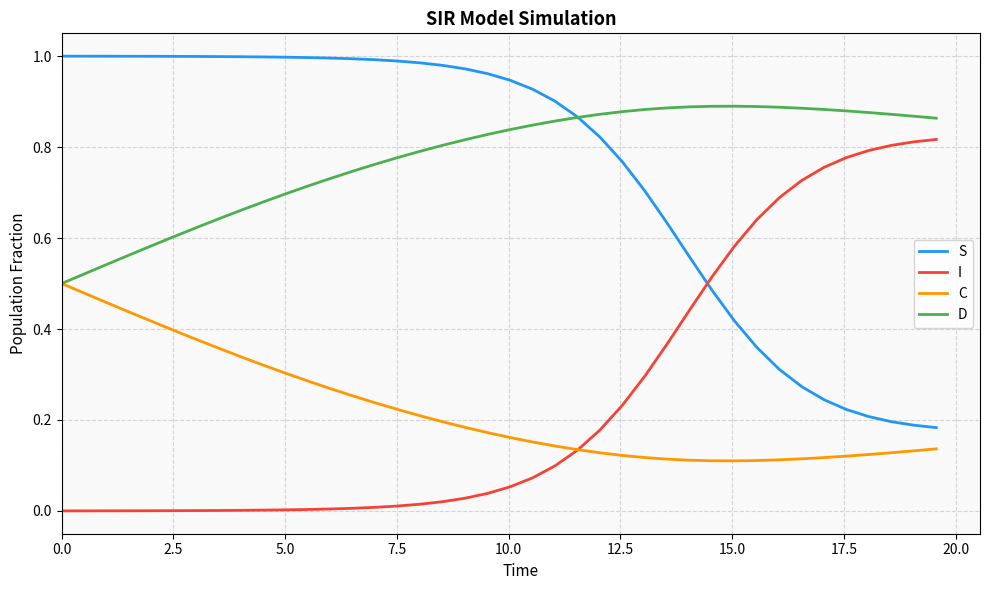

List the series in order of their peak value, highest first.

S, D, I, C